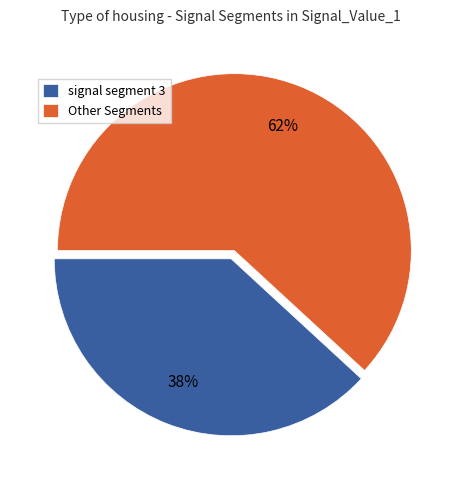

The signal segment 3 slice represents 38% of the pie. True or false?

True